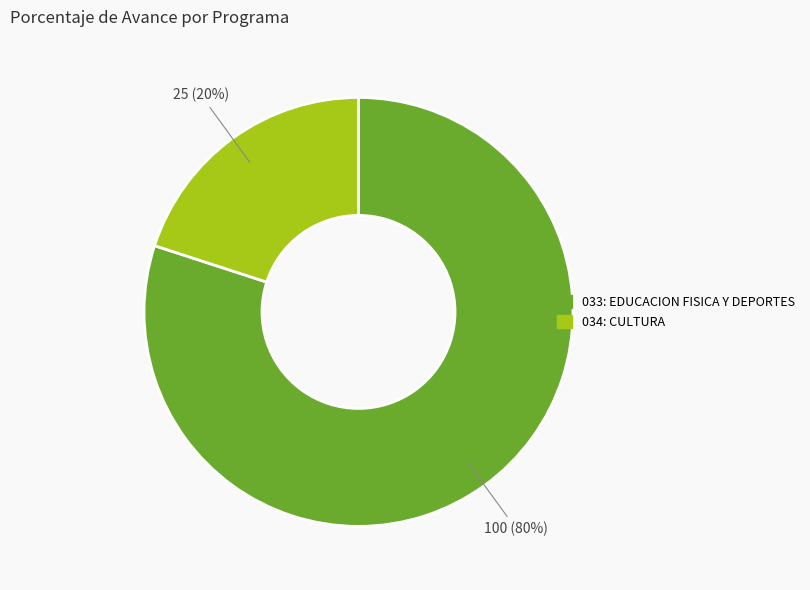

Is there a majority slice in this chart?

Yes